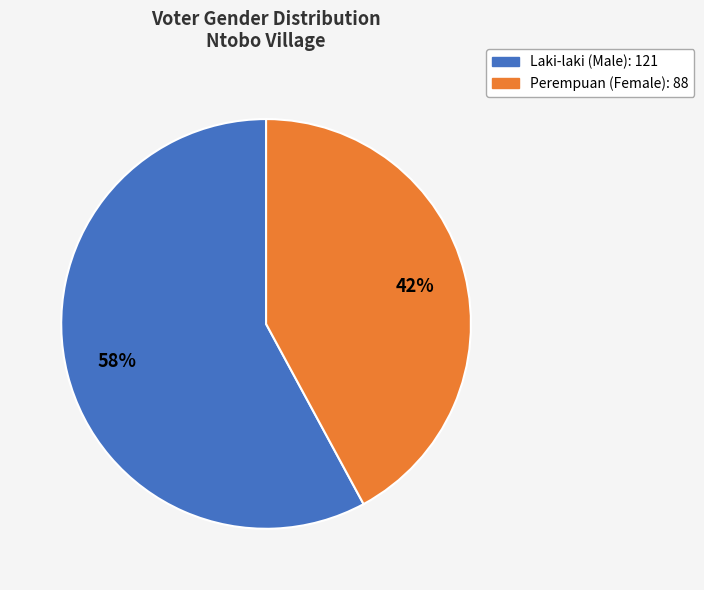

Is there any slice that represents more than half of the pie?

Yes